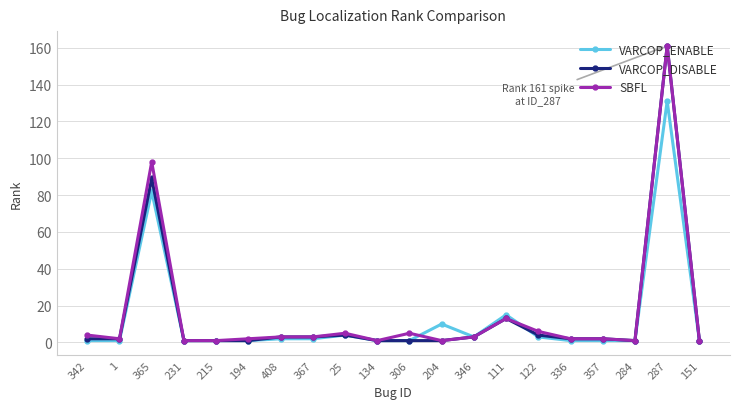

True or false: VARCOP_ENABLE and VARCOP_DISABLE cross at least once.

True